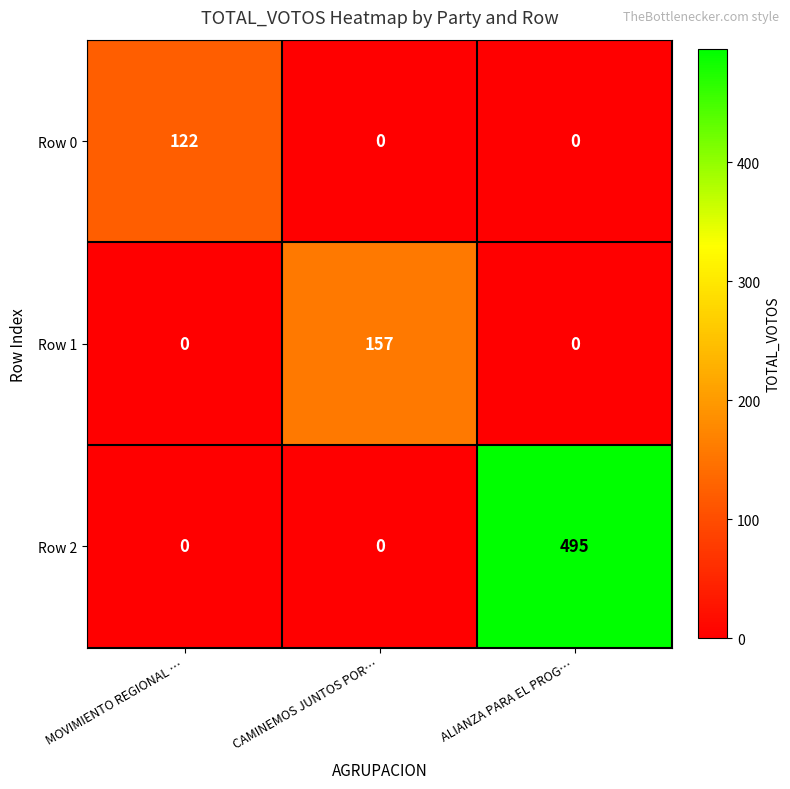

List the series in order of their peak value, lowest first.

Row 0, Row 1, Row 2